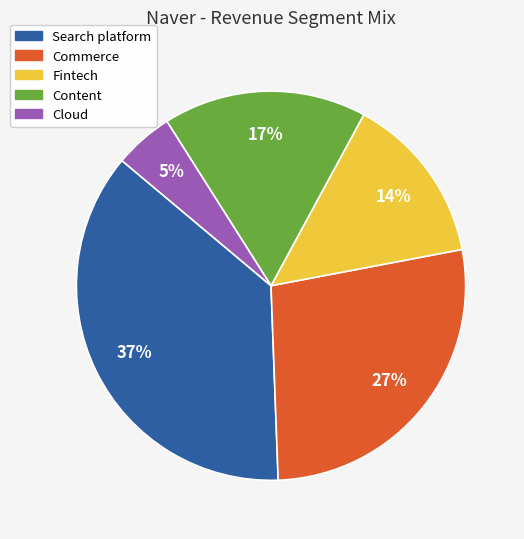

To the nearest percent, what is the average slice percentage?

20%